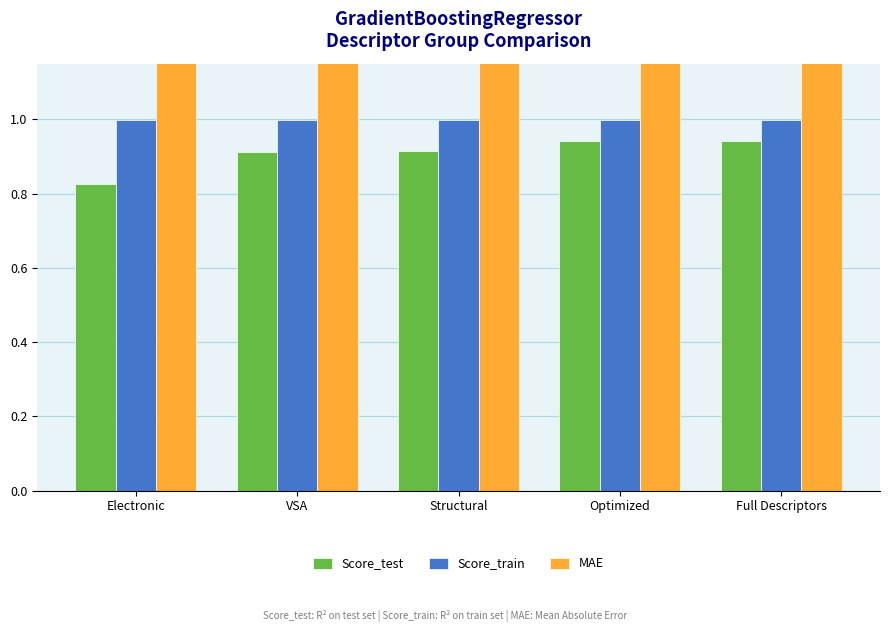

List the series in order of their peak value, highest first.

MAE, Score_train, Score_test